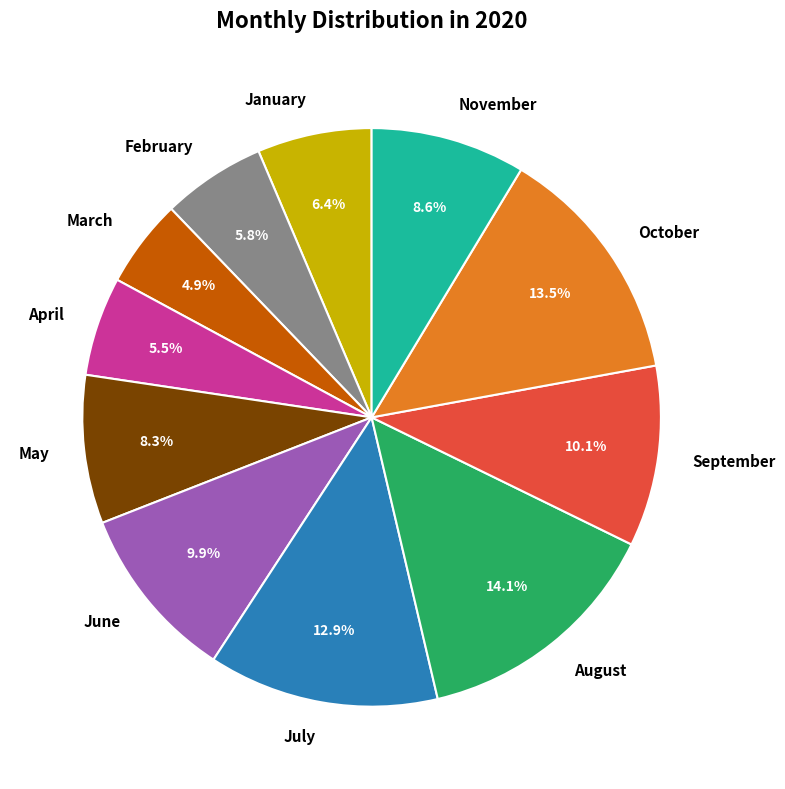

True or false: February accounts for 6% of the total.

True